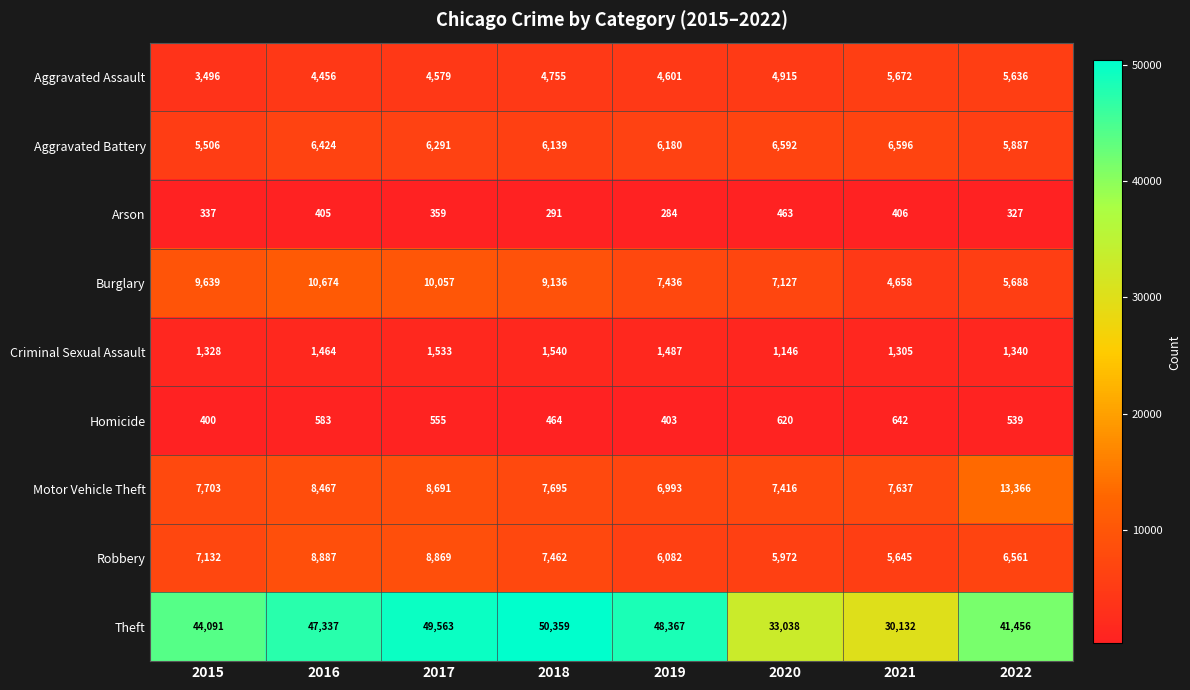

At 2022, list the series in order from smallest to largest.

Arson, Homicide, Criminal Sexual Assault, Aggravated Assault, Burglary, Aggravated Battery, Robbery, Motor Vehicle Theft, Theft